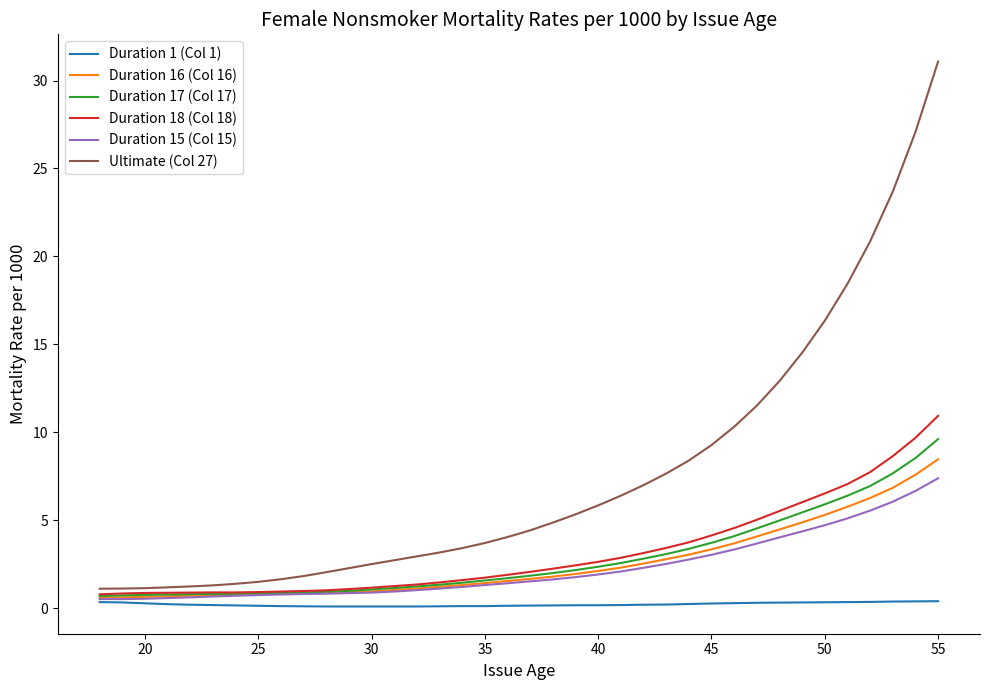

Which series has the largest range (max minus min)?

Ultimate (Col 27)